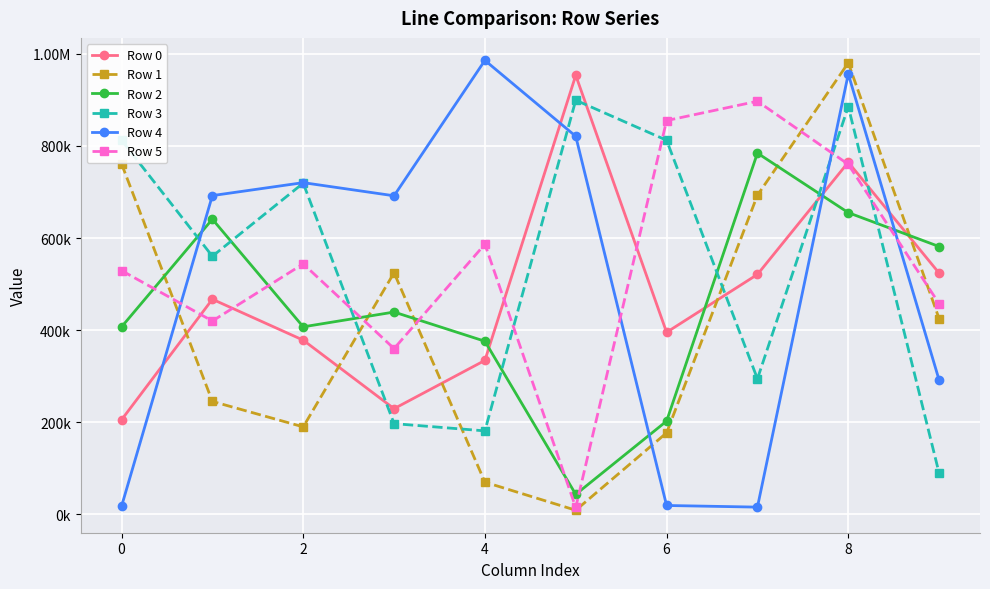

What are all the series names shown in the legend?

Row 0, Row 1, Row 2, Row 3, Row 4, Row 5